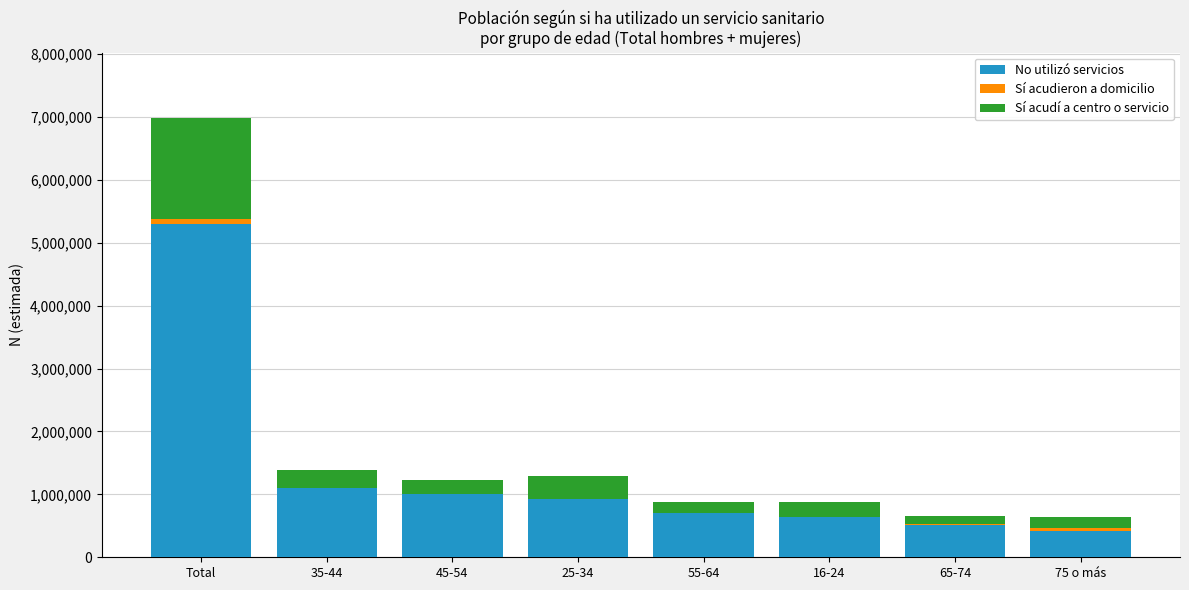

What is the sum of all No utilizó servicios values?

10586541